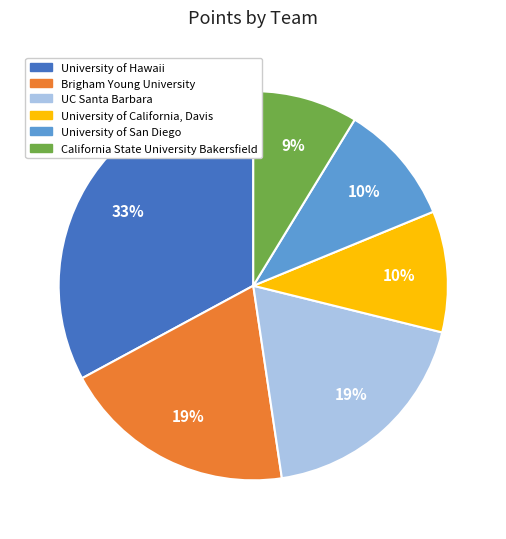

Which category has the smallest portion of the pie?

California State University Bakersfield